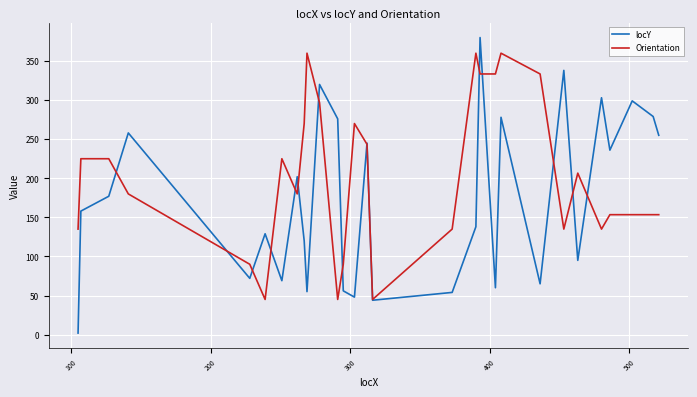

Which series has the widest spread of values?

locY